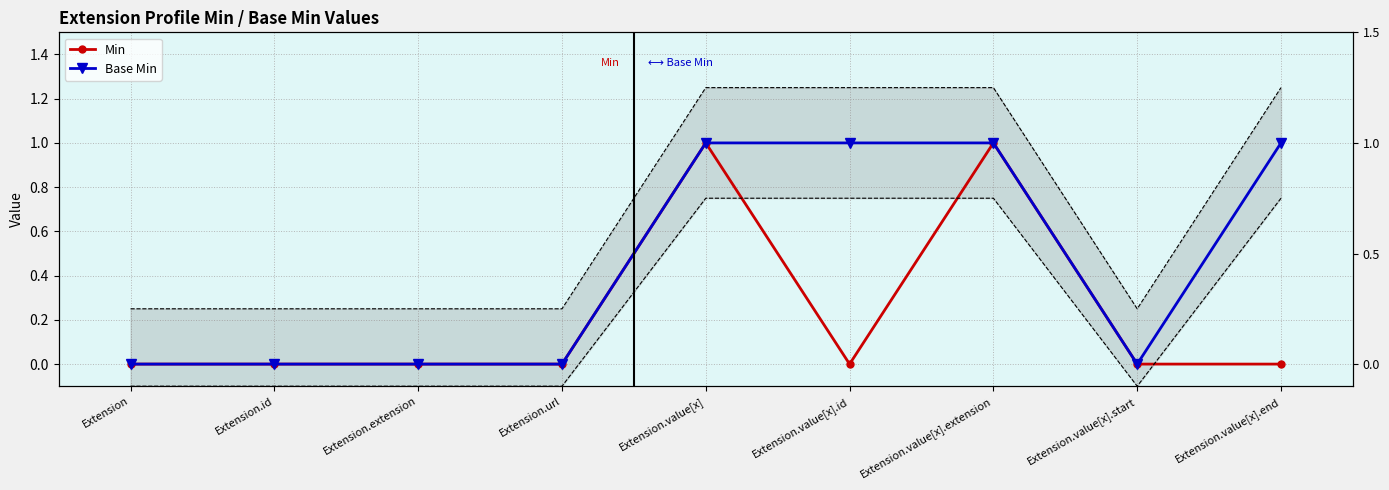

Which category has the lowest value in the Base Min series?

Extension